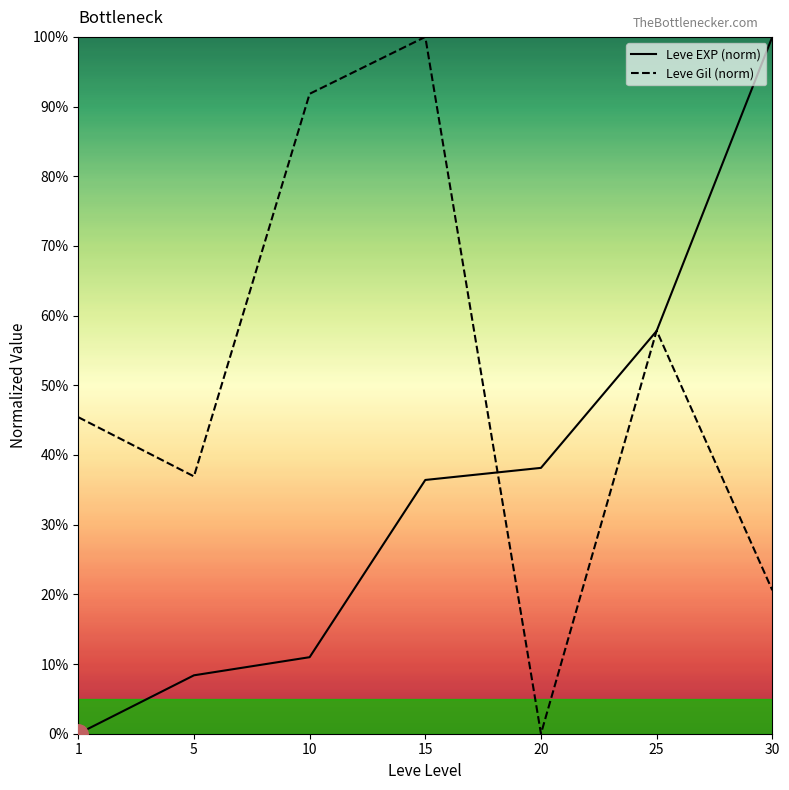

Does the chart have visible grid lines?

No